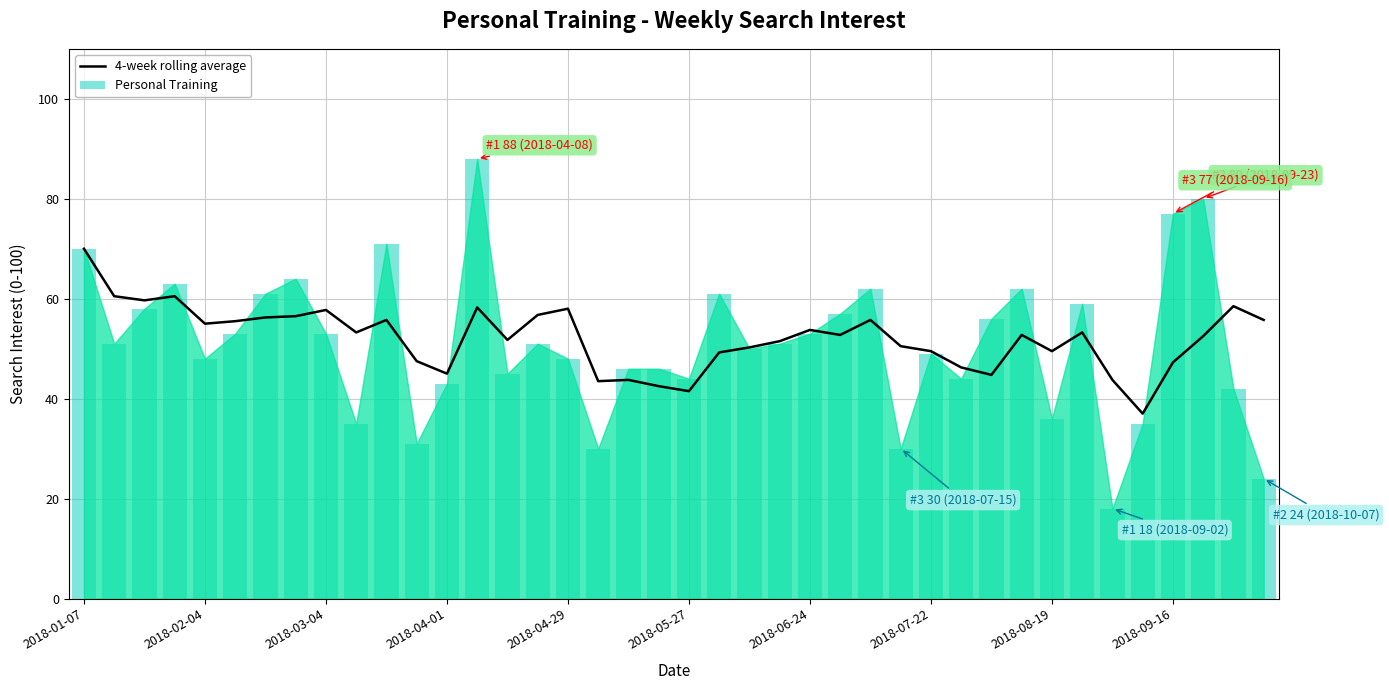

The 4-week rolling average series shows 78.7 at 2018-07-22. True or false?

False